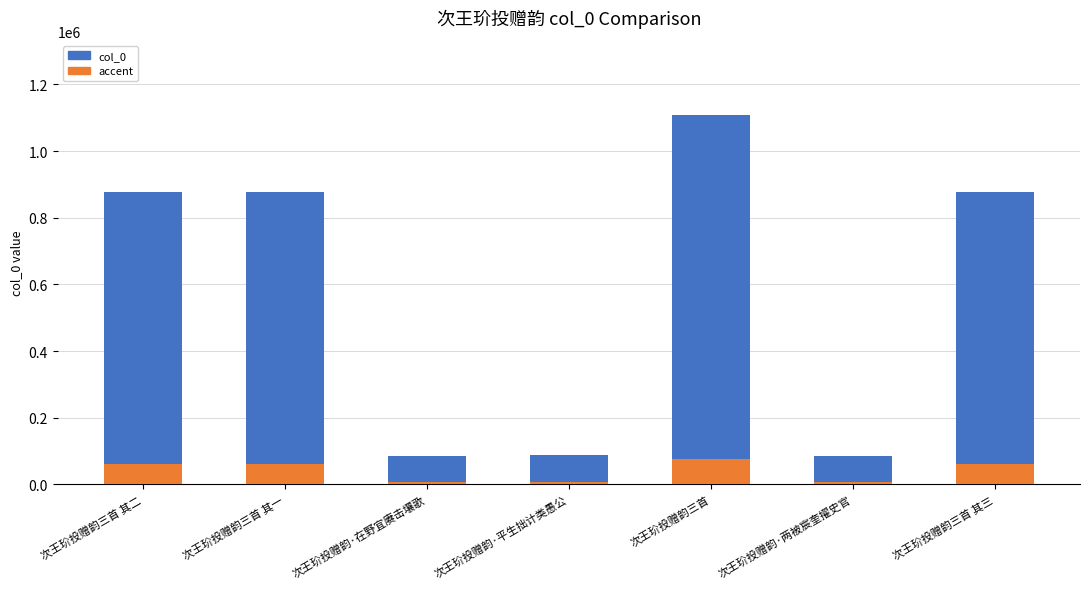

At how many categories does at least one series exceed 165453?

4